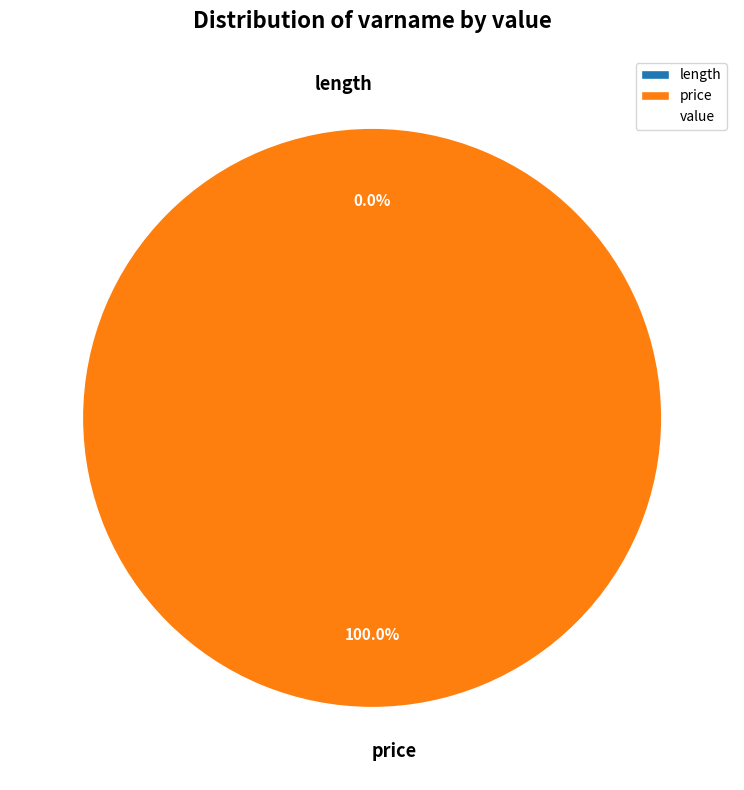

To the nearest percent, what is the combined percentage of length and price?

100%